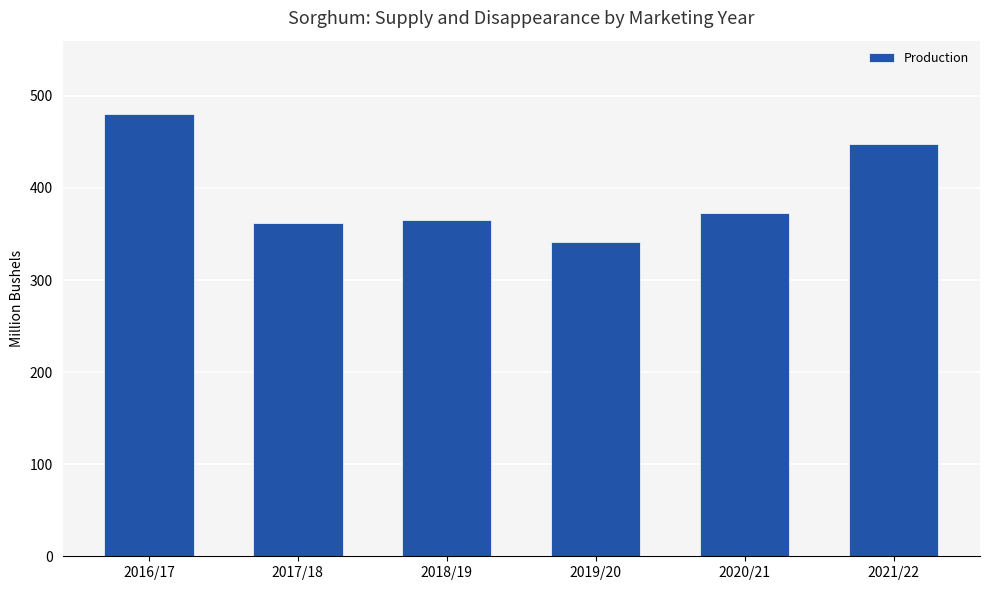

Is it true that the value at 2016/17 is 480.3?

True